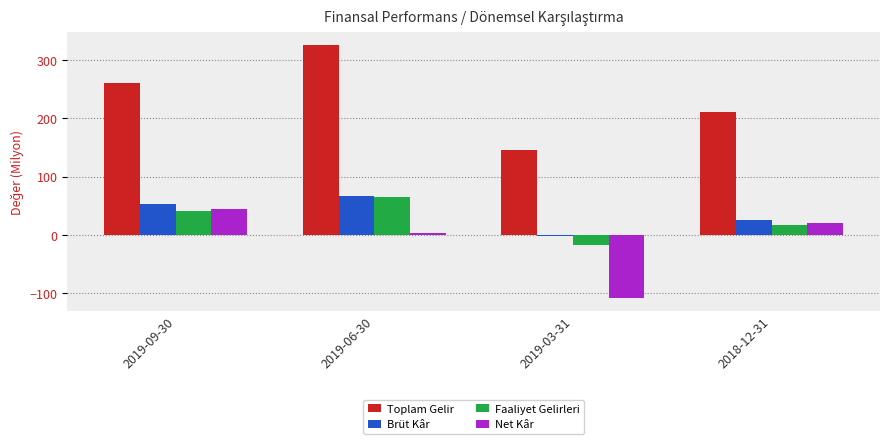

At how many categories does at least one series exceed 69?

4